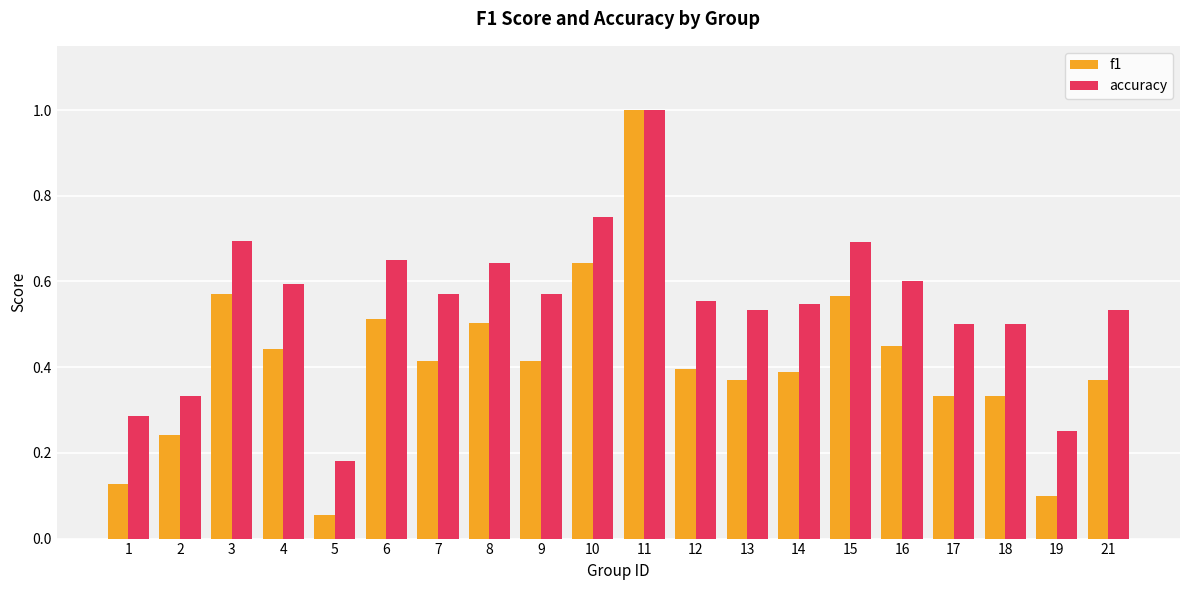

What is the highest value of the f1 series?

1.0